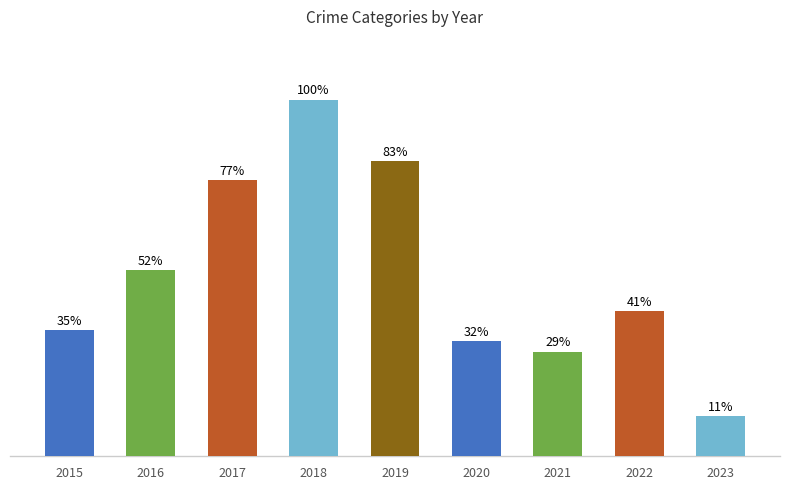

True or false: the data shows 358 at 2020.

False